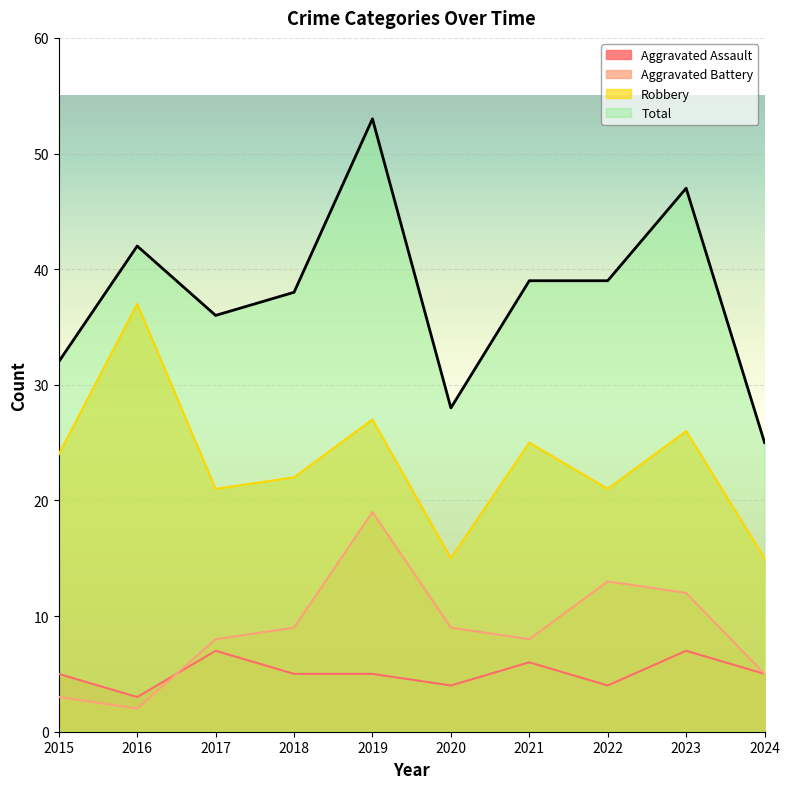

Where is the first local maximum for Aggravated Assault?

2017